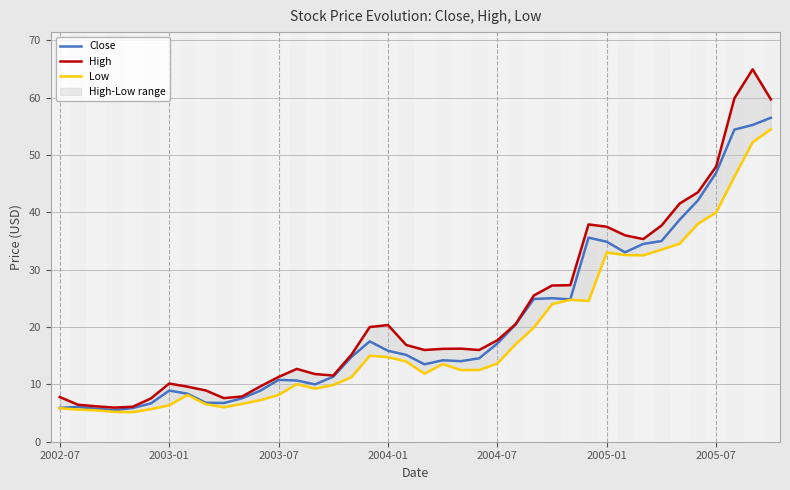

Where does the Low series first go above 13?

17